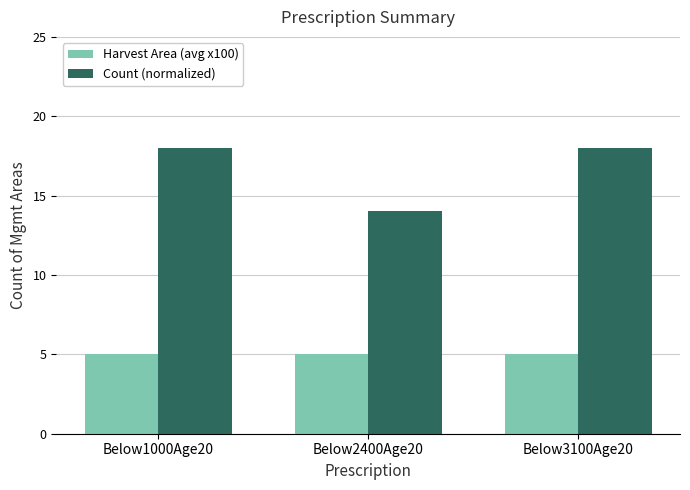

Is it true that Count (normalized) equals 18 at Below3100Age20?

True